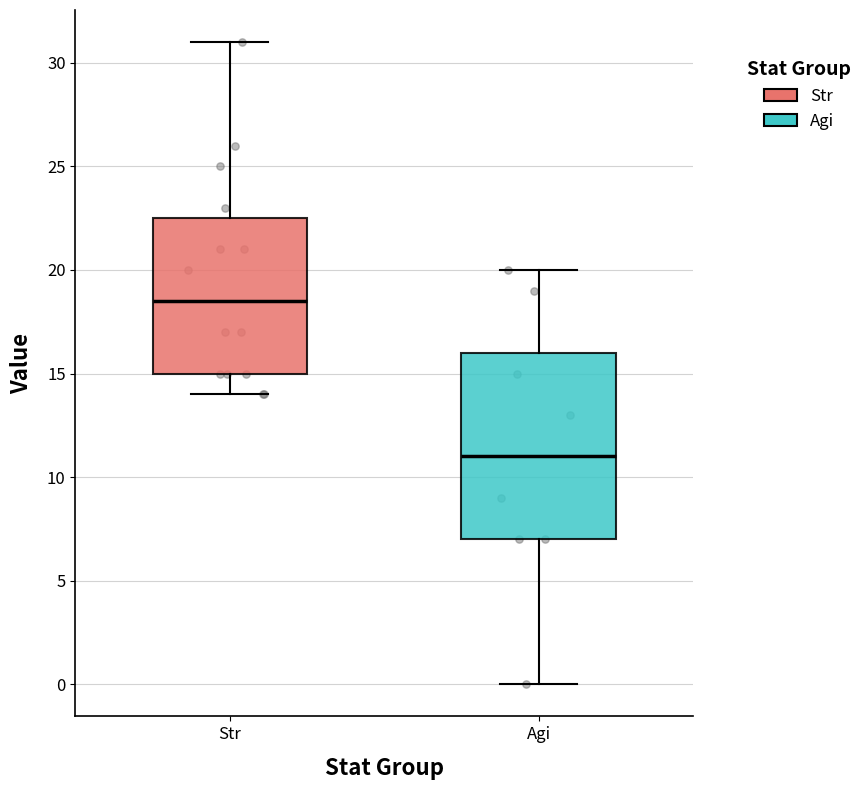

Which box has the lowest median line?

Agi